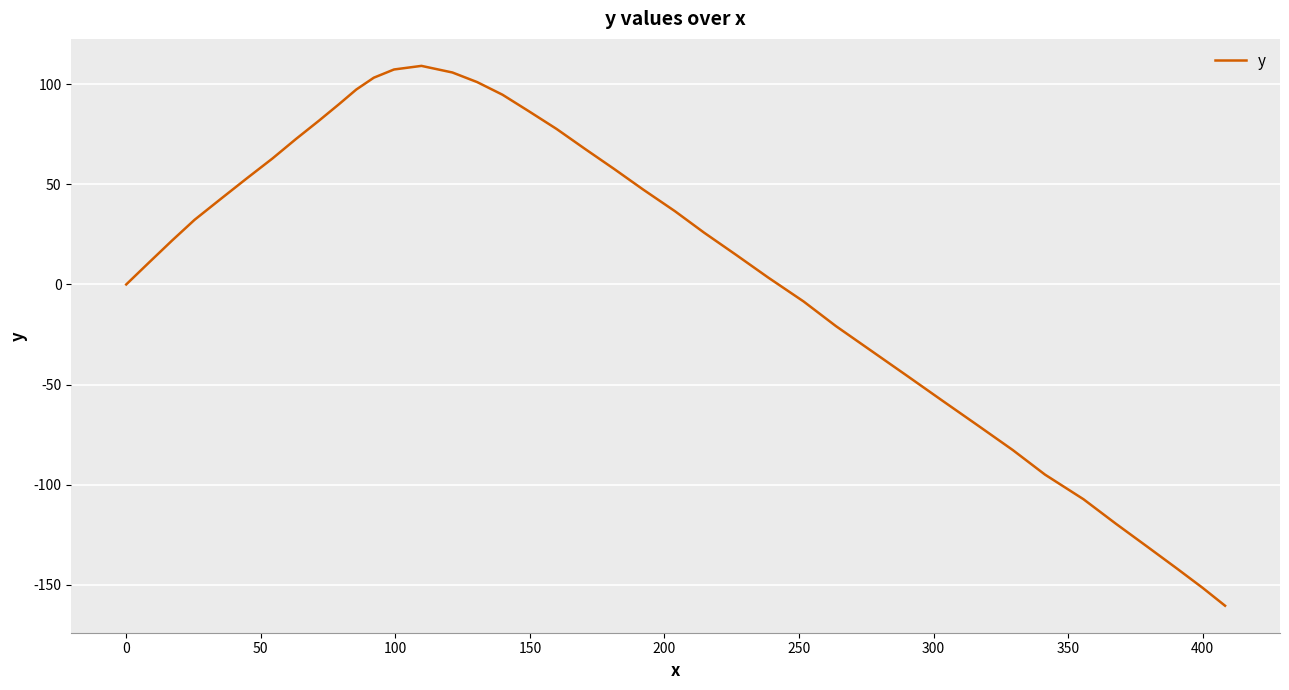

What is the maximum value shown in the chart?

109.2